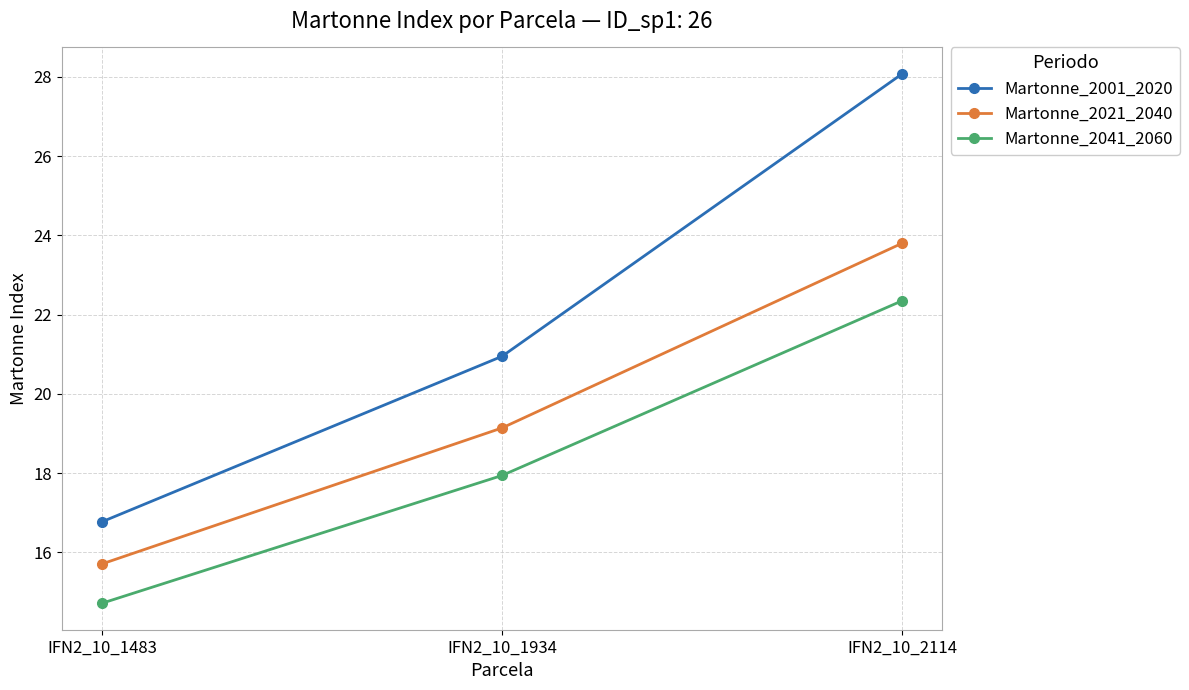

Which series has the widest spread of values?

Martonne_2001_2020